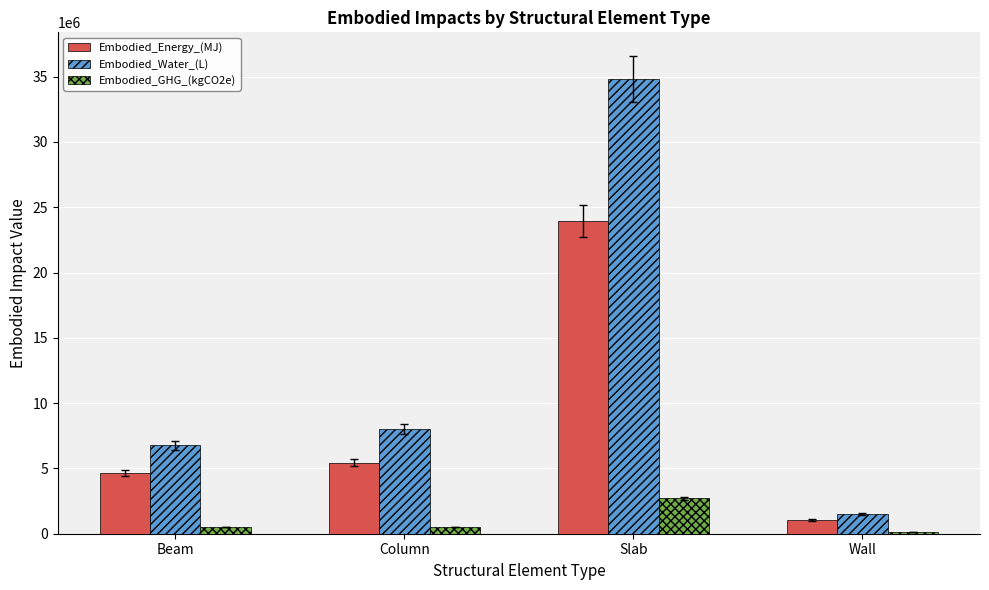

At Column, list the series in order from smallest to largest.

Embodied_GHG_(kgCO2e), Embodied_Energy_(MJ), Embodied_Water_(L)